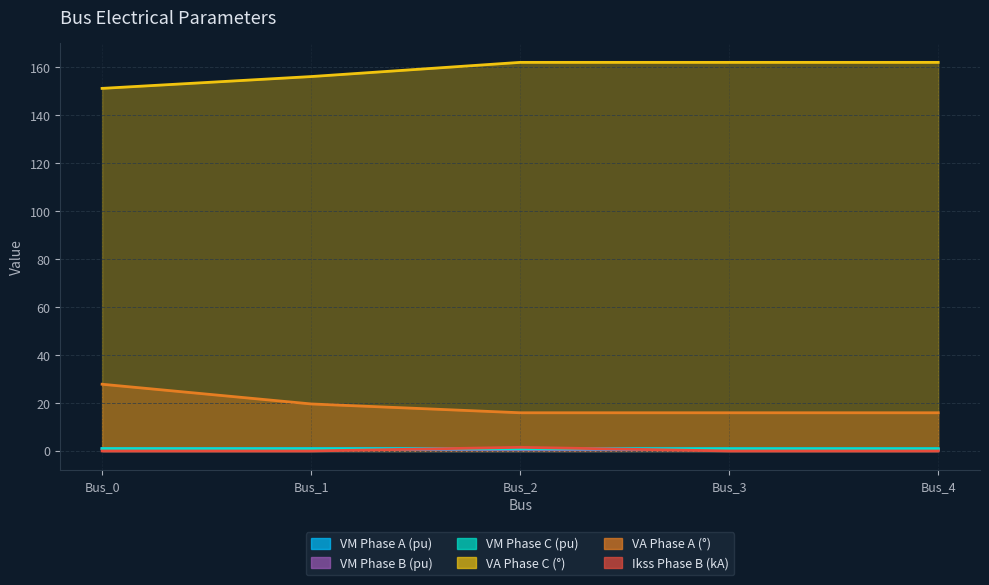

True or false: pf_ikss_b_ka and pf_va_c_degree cross at least once.

False